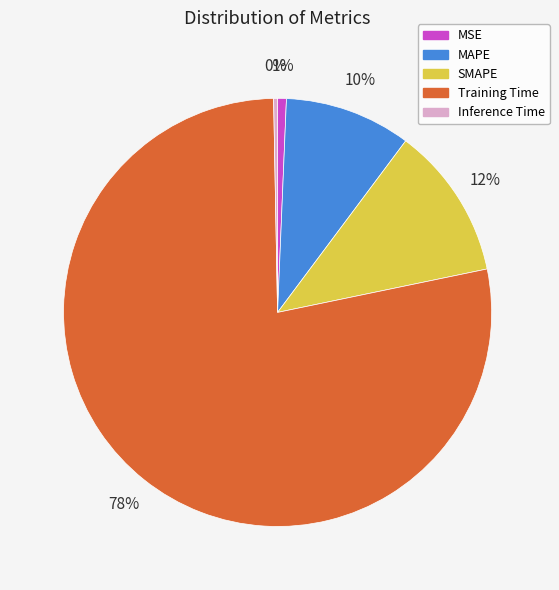

What percentage is the MAPE slice, to the nearest percent?

10%